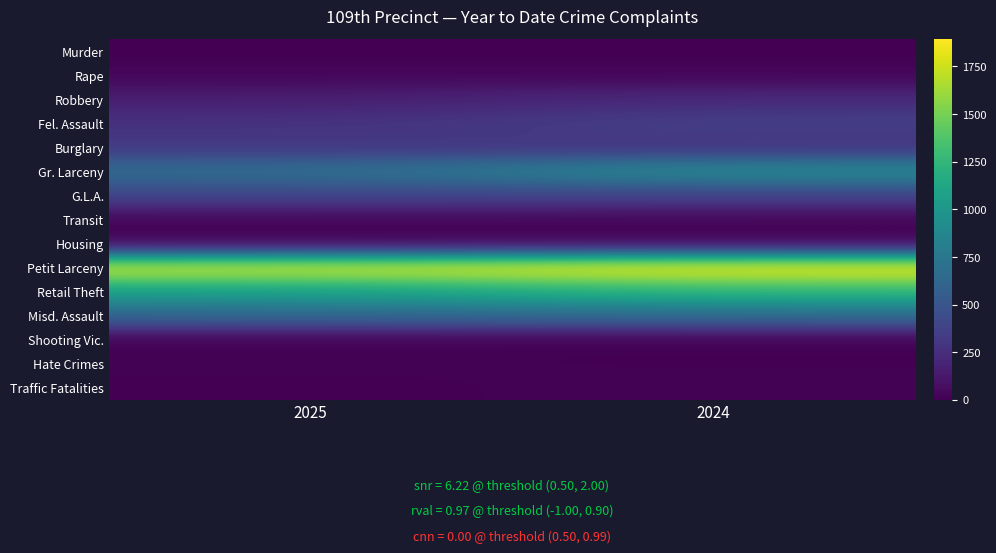

Rank the series at 2025 from highest to lowest value.

Petit Larceny, Retail Theft, Gr. Larceny, Misd. Assault, G.L.A., Burglary, Fel. Assault, Robbery, Rape, Transit, Housing, Hate Crimes, Shooting Vic., Traffic Fatalities, Murder